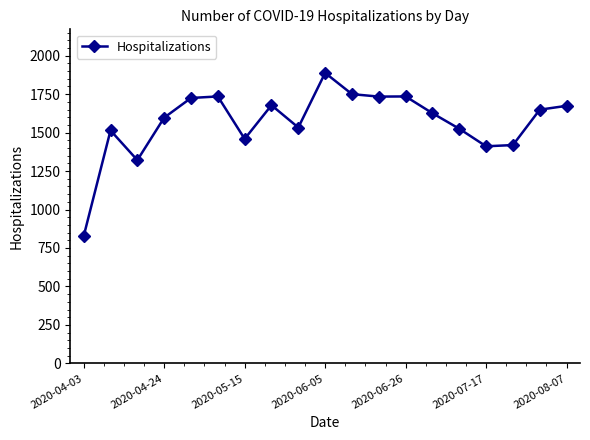

True or false: there are more than 1 points higher than both neighbors.

True